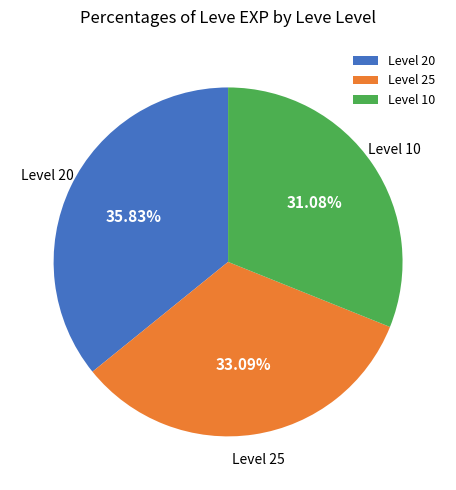

Rank the categories by value from highest to lowest.

Level 20, Level 25, Level 10